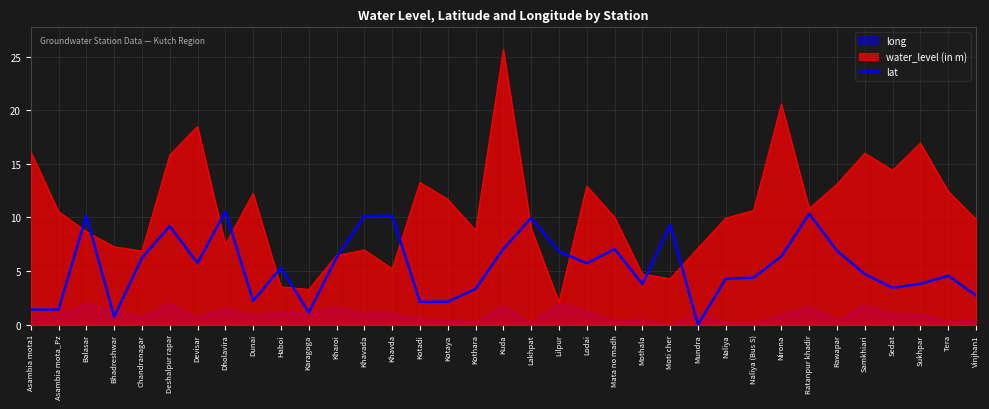

List the labels in order of value, largest first.

Dholavira, Ratanpur khadir, Balasar, Khavda, Khavada, Lakhpat, Moti cher, Deshalpur rapar, Kuda, Mata no madh, Rawapar, Lilpur, Nirona, Kharoi, Chandranagar, Devisar, Lodai, Haboi, Samkhiari, Tera, Naliya (Bus S), Naliya, Mothala, Sukhpar, Sedat, Kothara, Vinjhan1, Dunai, Kotadi, Kotaya, Asambia mota1, Asambia mota_Pz, Karagoga, Bhadreshwar, Mundra